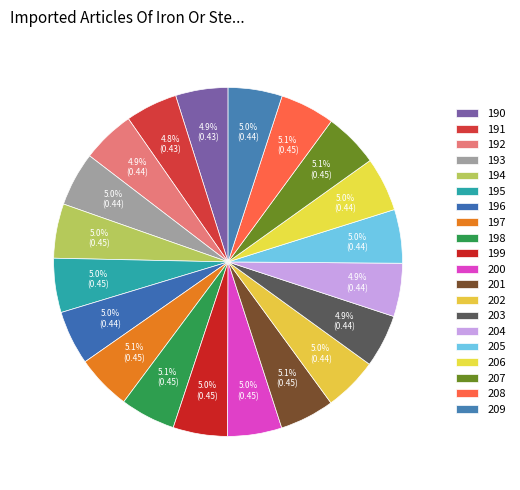

How many segments does this pie chart have?

20